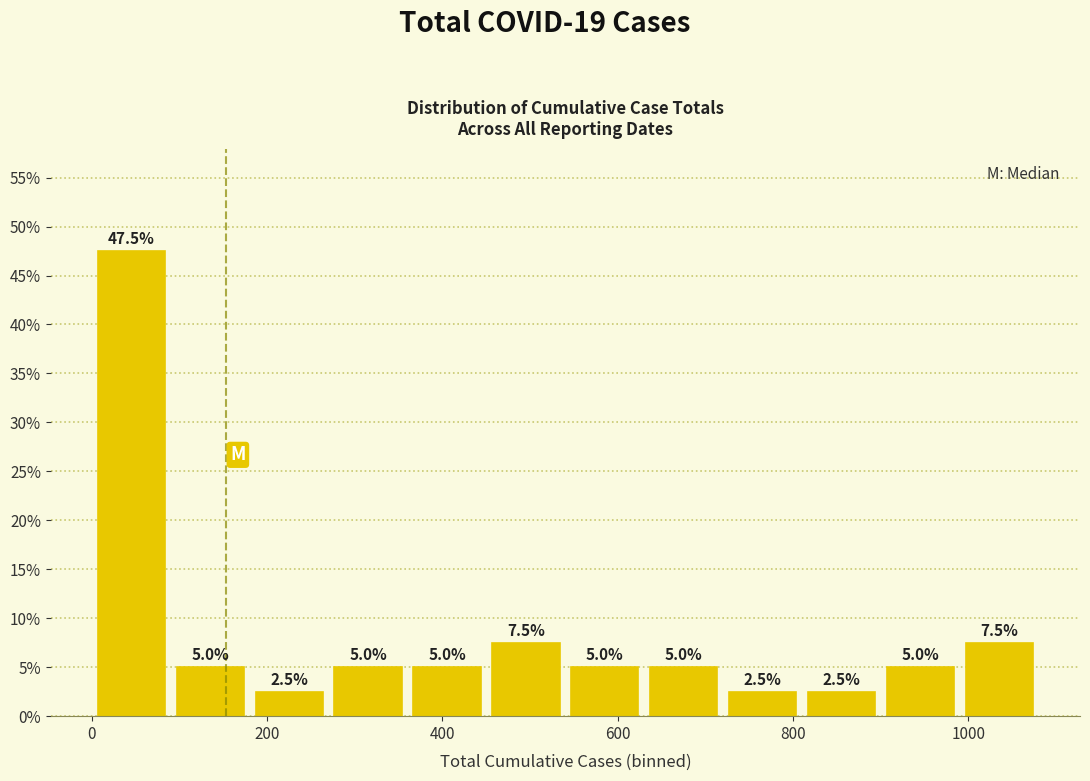

Over which range of the x-axis is the bar tallest?

0 to 100